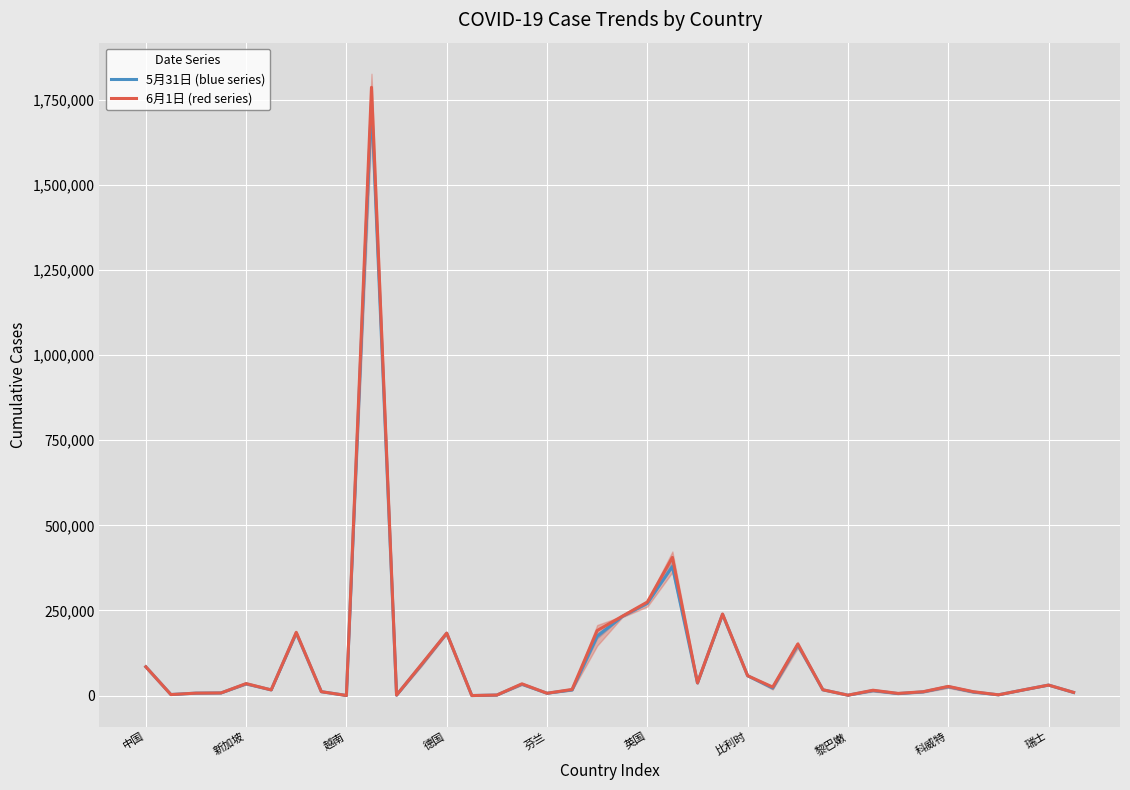

How many lines are shown in the chart?

2